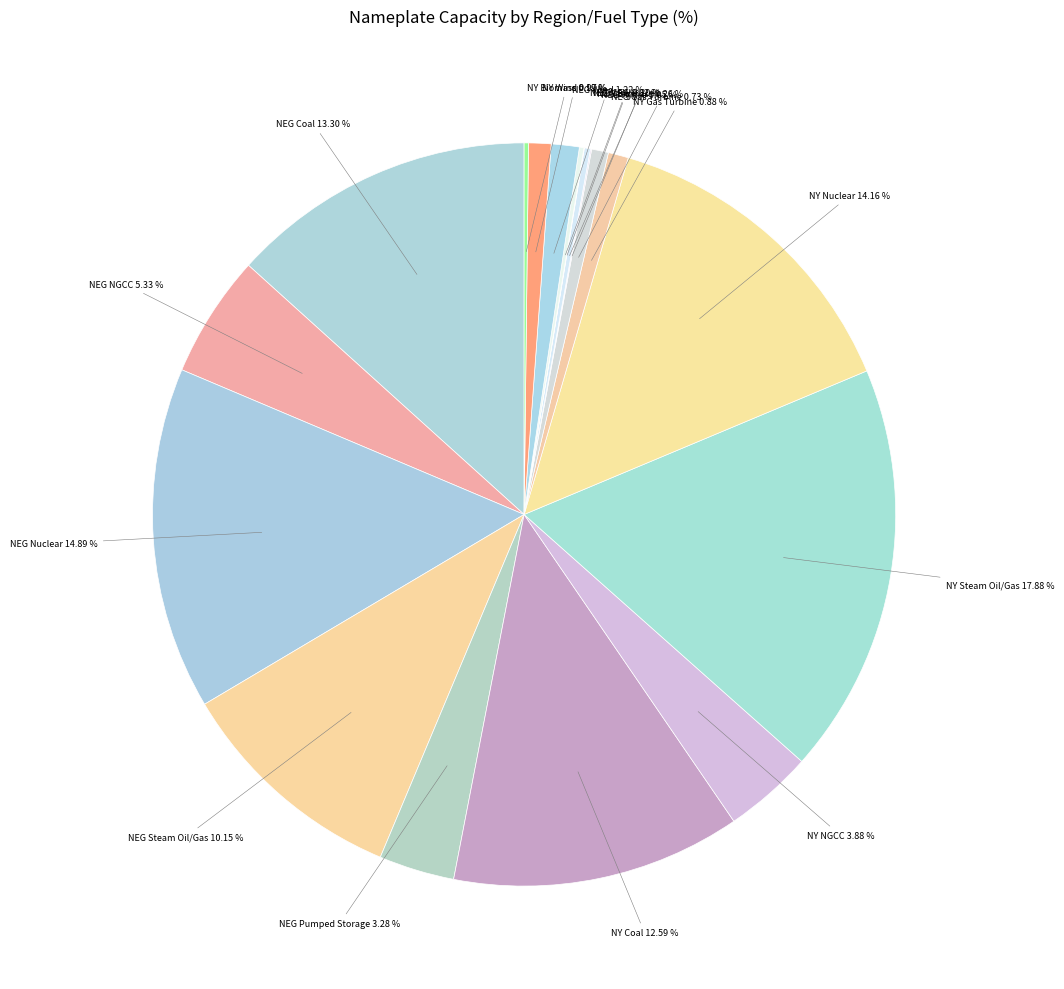

Which slice is the largest?

NY Steam Oil/Gas